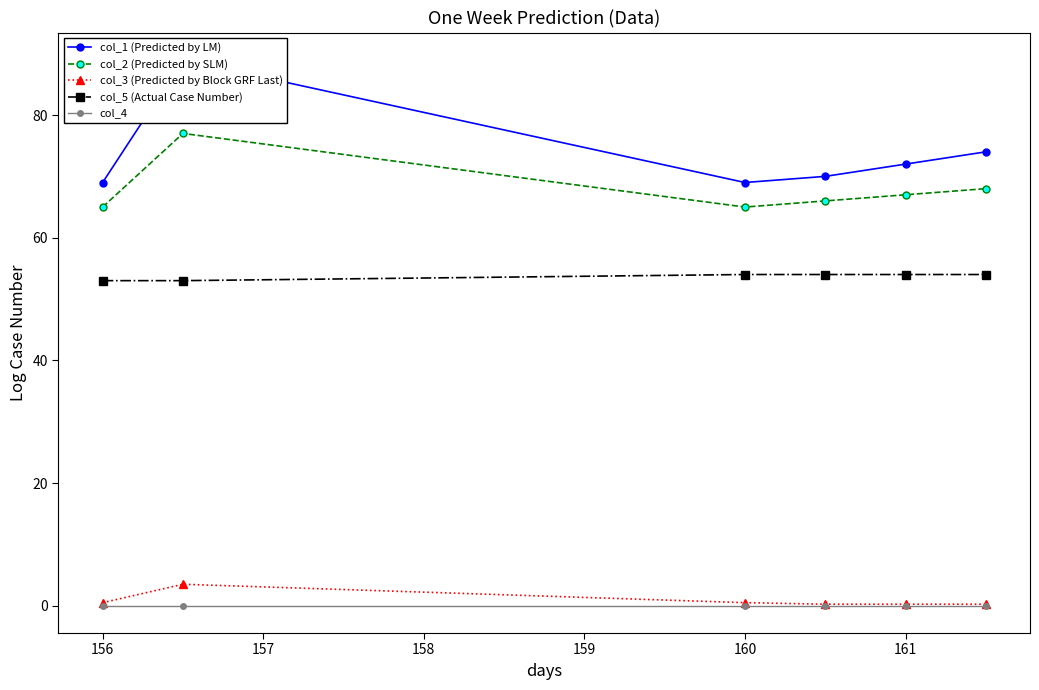

Is it true that col_3 (Predicted by Block GRF Last) equals 0.5 at 156?

True